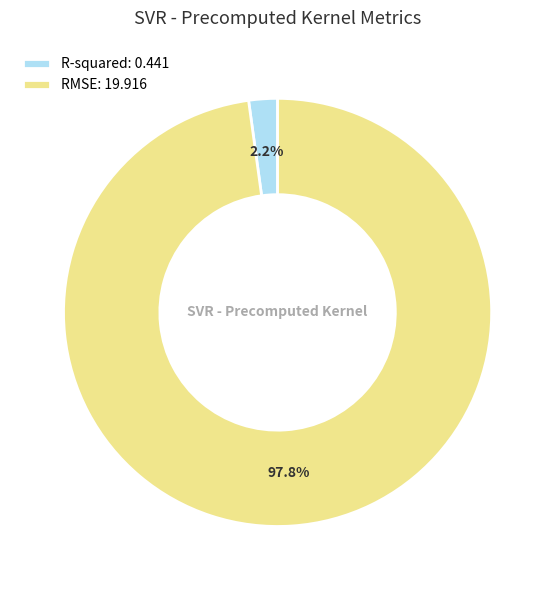

How many segments does this pie chart have?

2